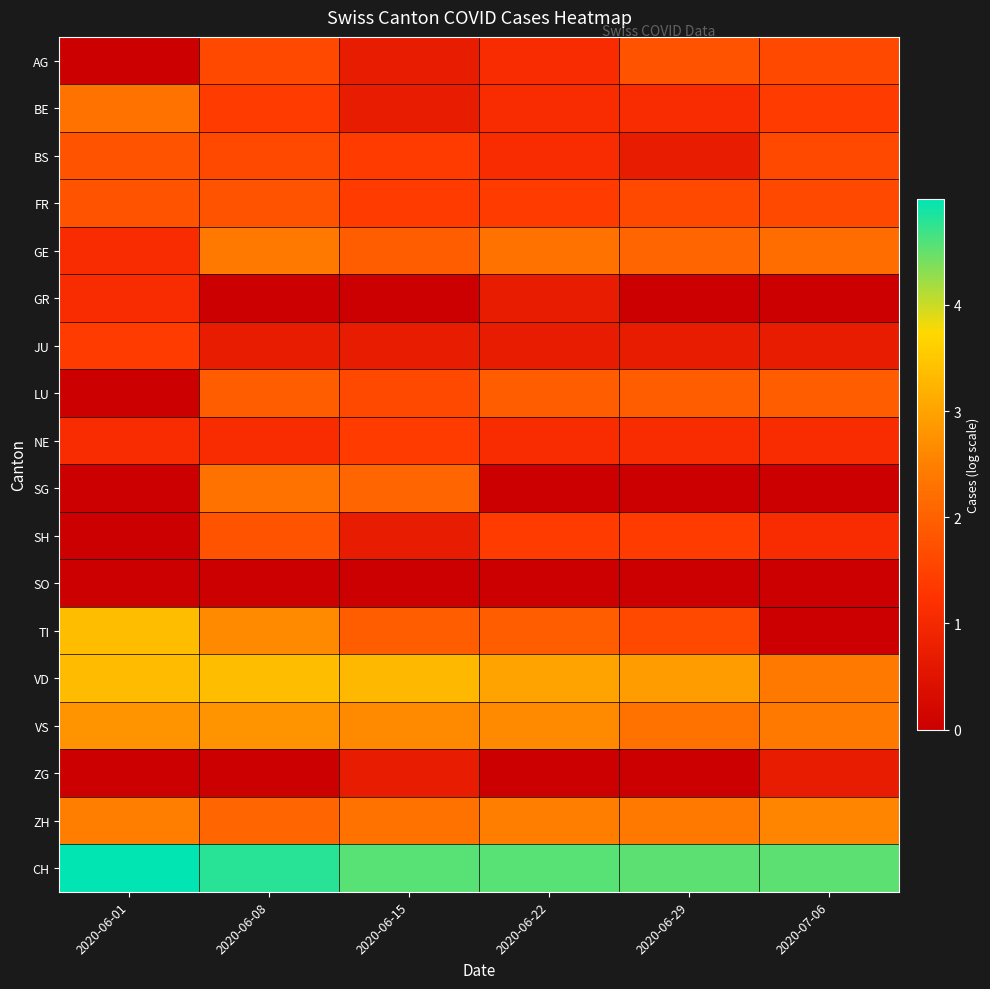

Which category has the lowest value across all series?

2020-06-01